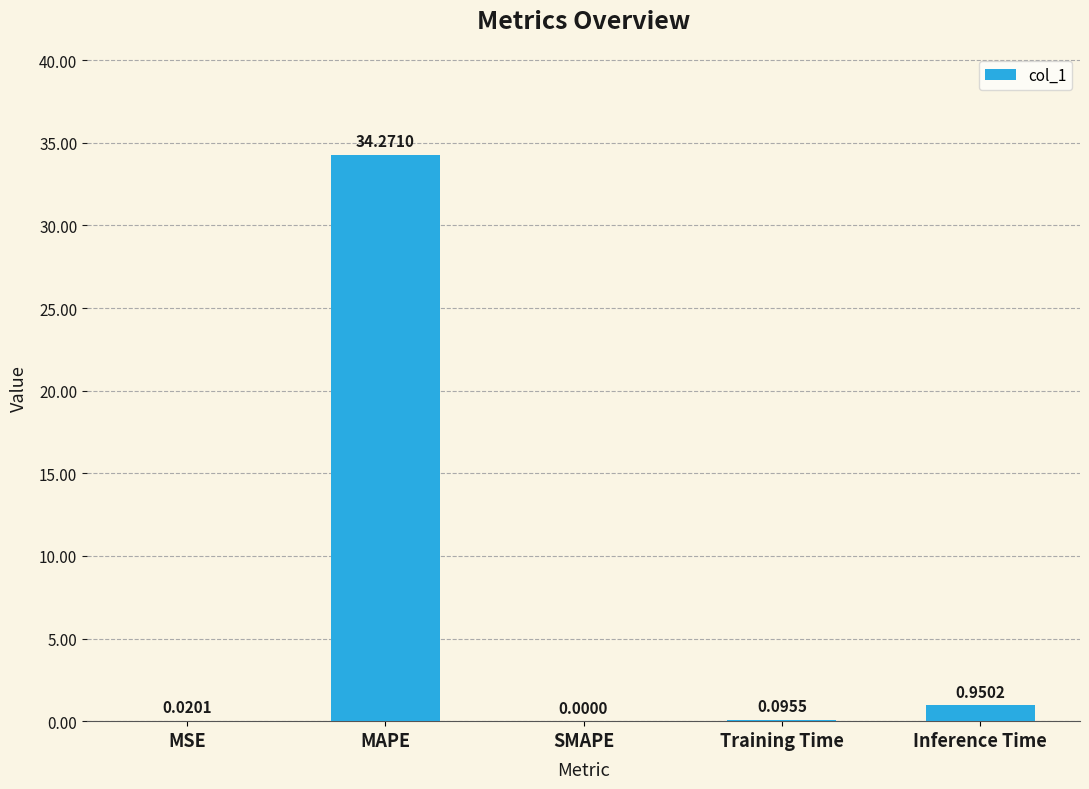

Which label corresponds to the largest value in the chart?

MAPE